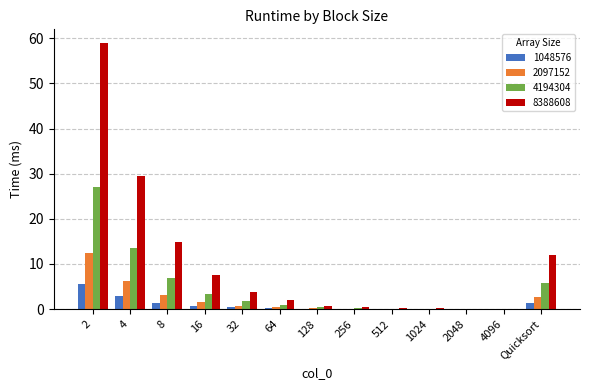

The value of 1048576 at 2048 is 0.0. True or false?

True